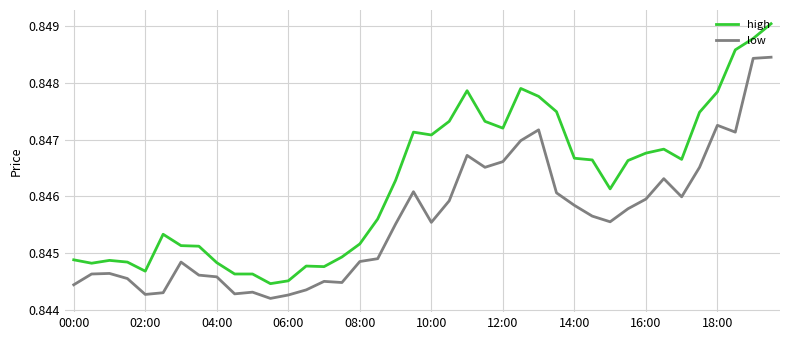

Which series has the largest range (max minus min)?

high